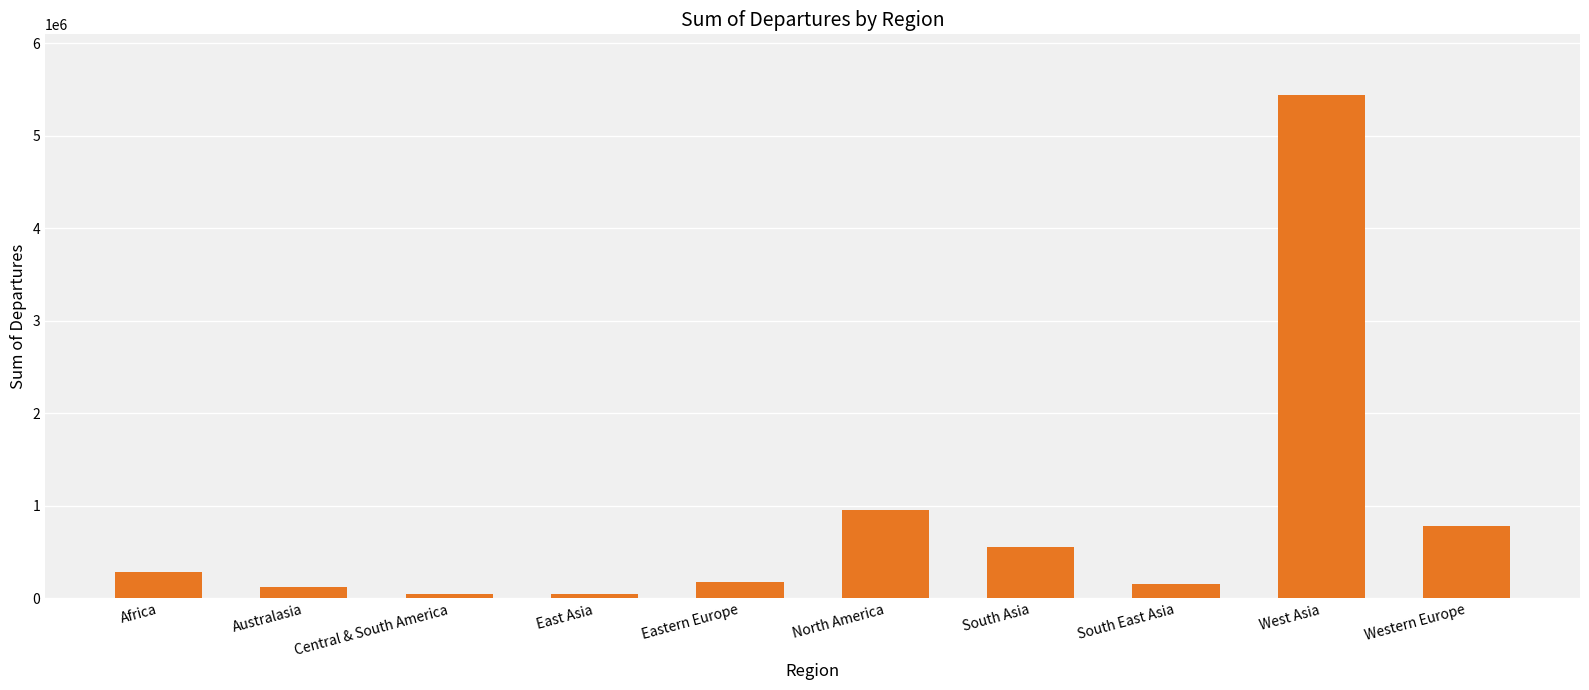

Are the bars grouped side by side (vs. stacked)?

No